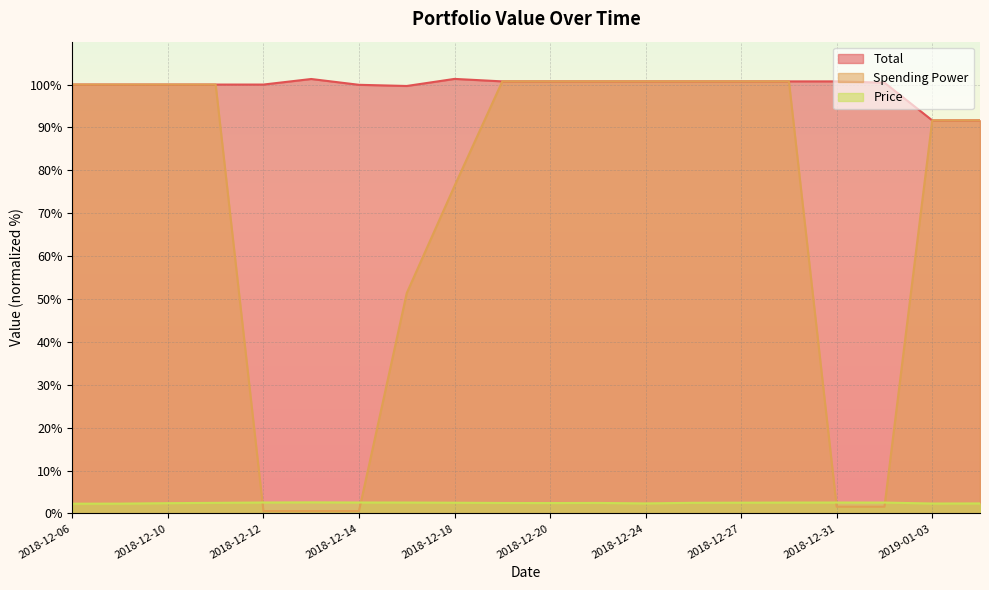

Between 2019-01-02 and 2018-12-06, which is larger?

2019-01-02